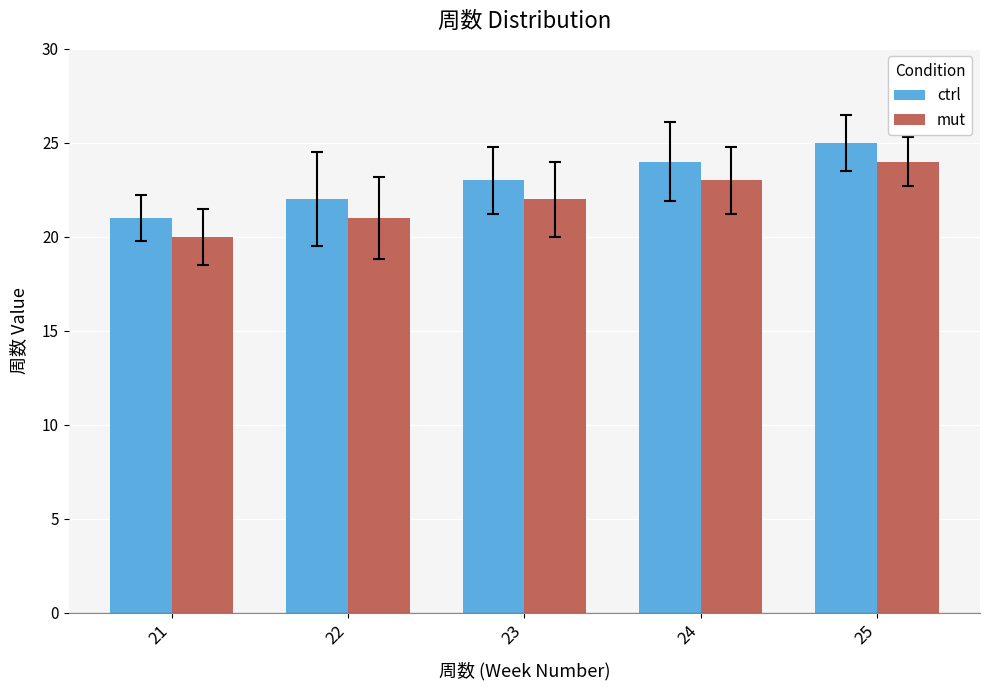

How many ctrl values are between 22 and 24?

3